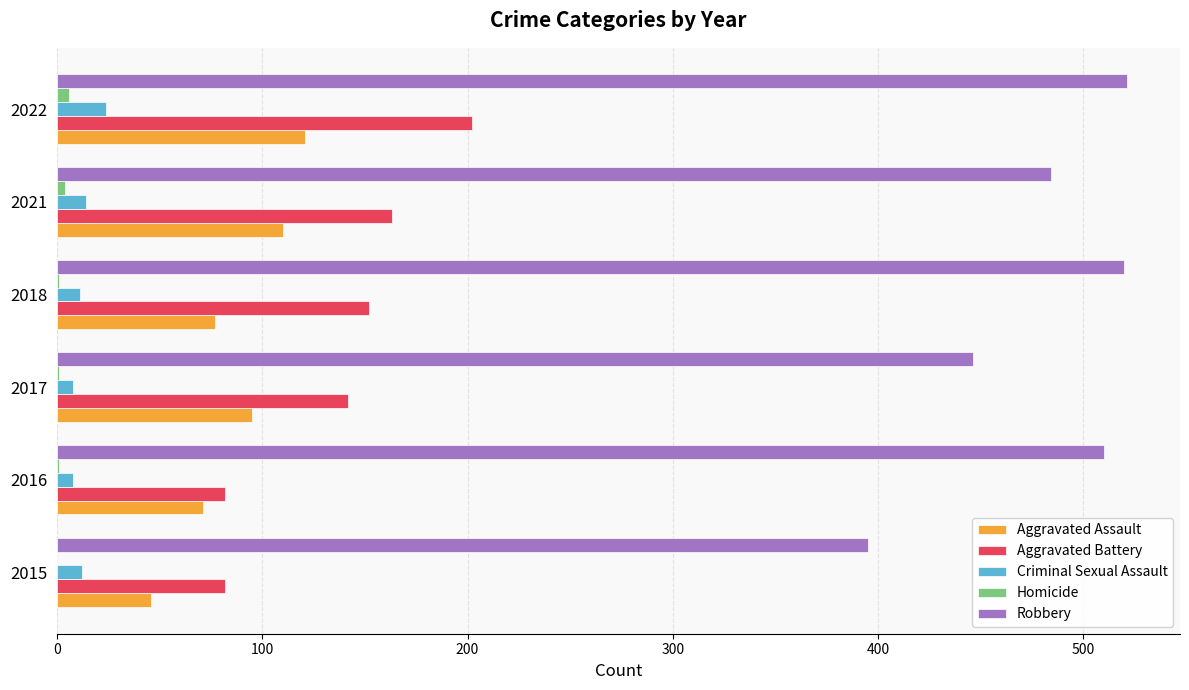

Which series has the widest spread of values?

Robbery